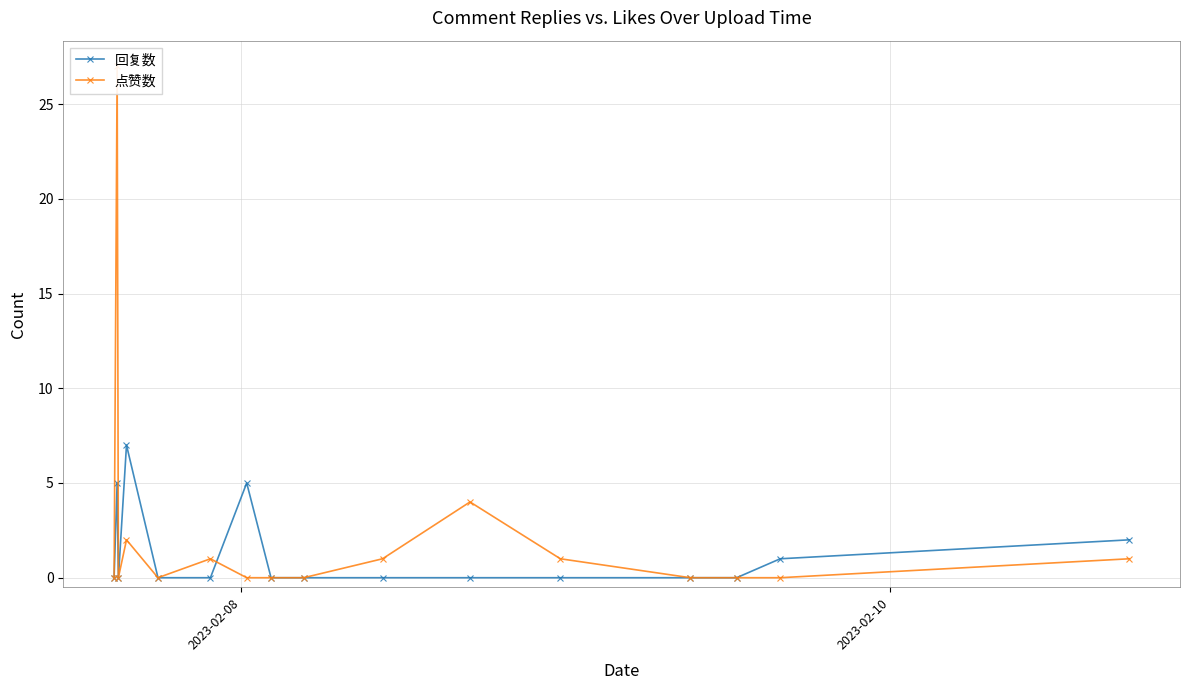

How many data points in 点赞数 are above 0?

7